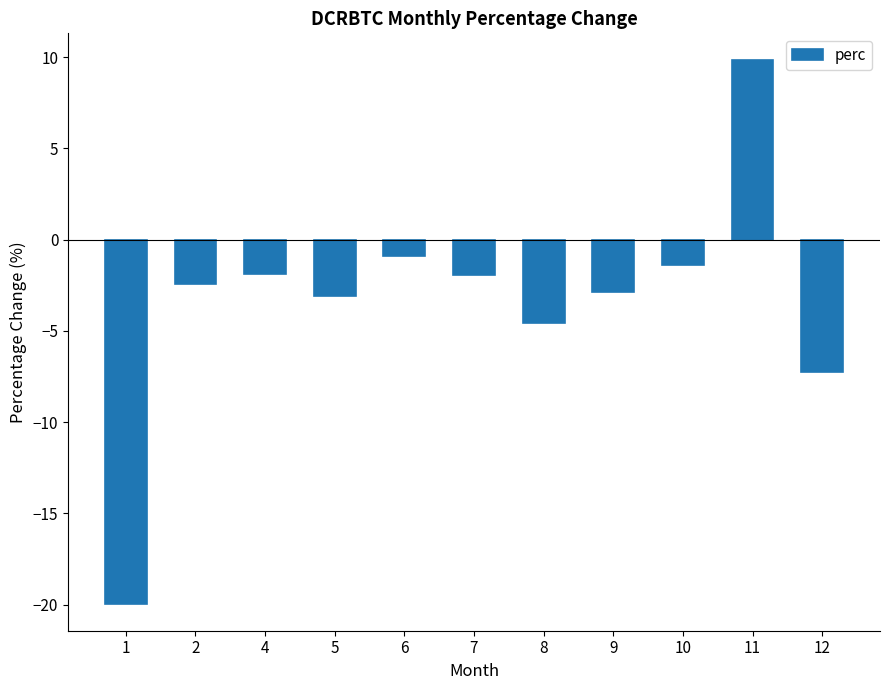

What is the change in value from 8 to 12?

-2.7